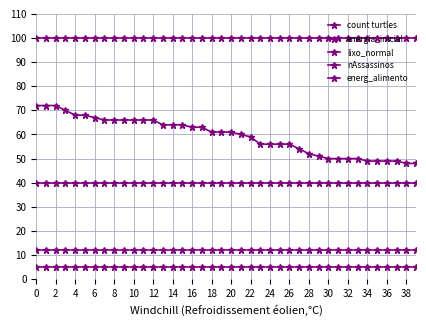

How many lines are shown in the chart?

5